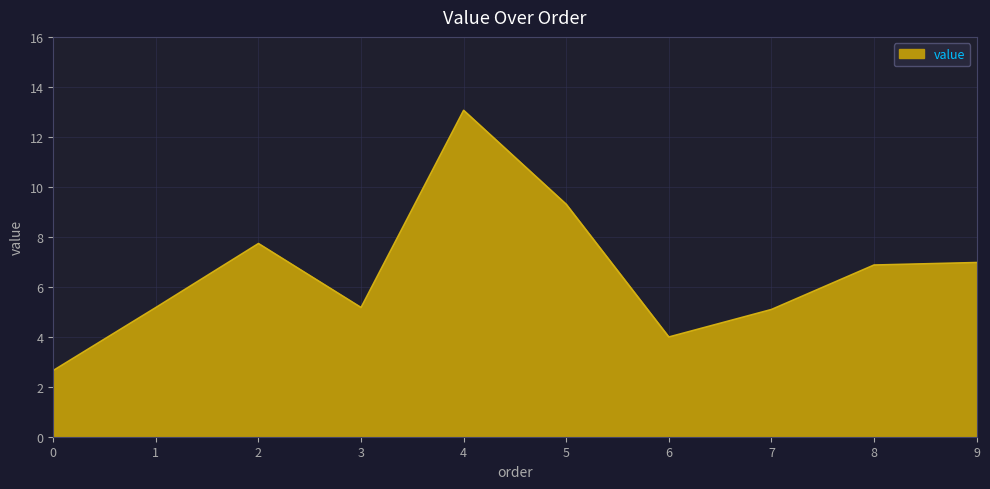

Read the value at 8.

6.9